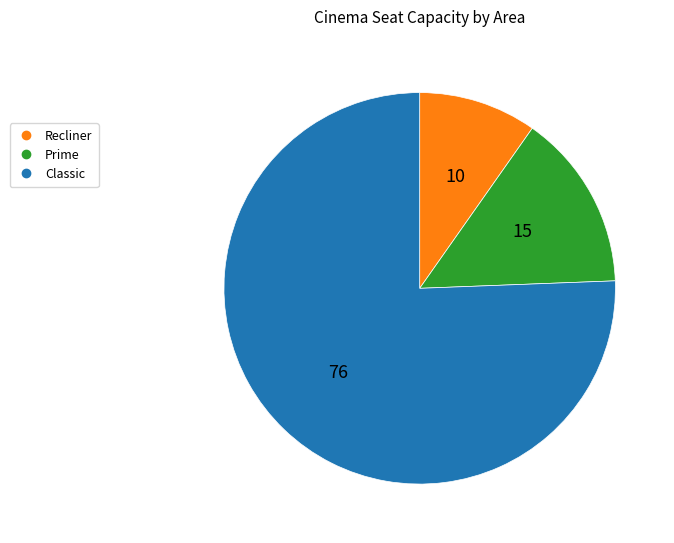

True or false: Recliner accounts for 10% of the total.

True